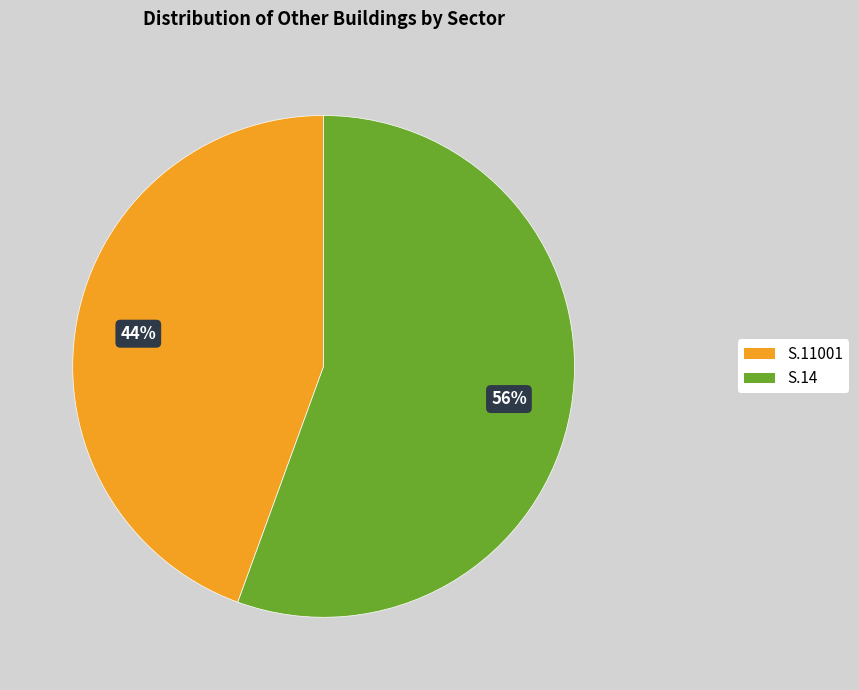

Approximately how many times larger is the value at S.11001 compared to S.14?

0.8